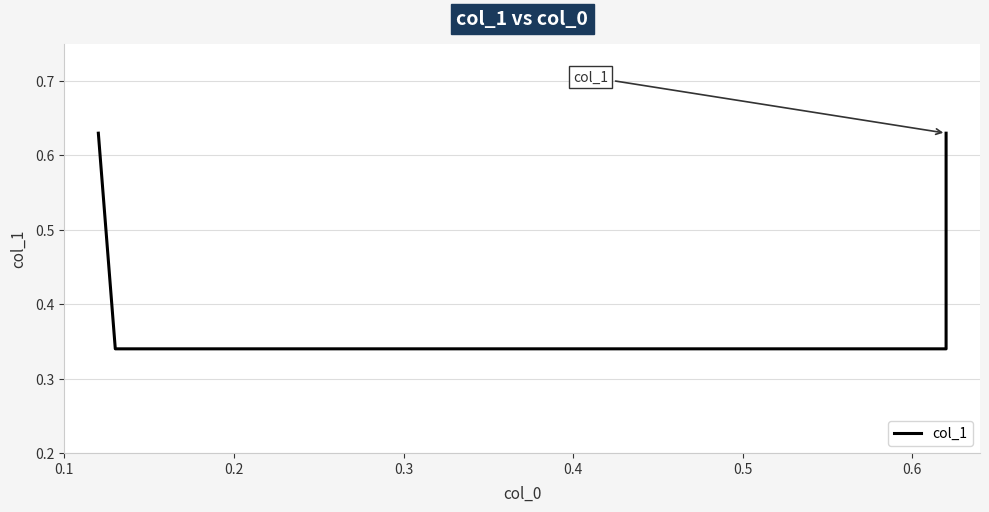

Is it true that the value at 0.2 is 0.5?

False